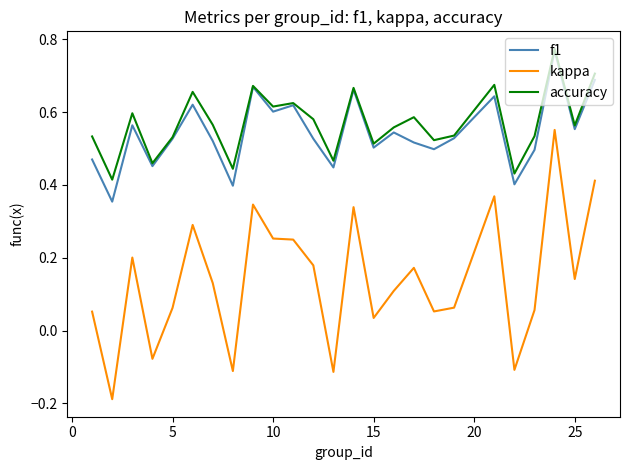

True or false: f1 and kappa cross at least once.

False